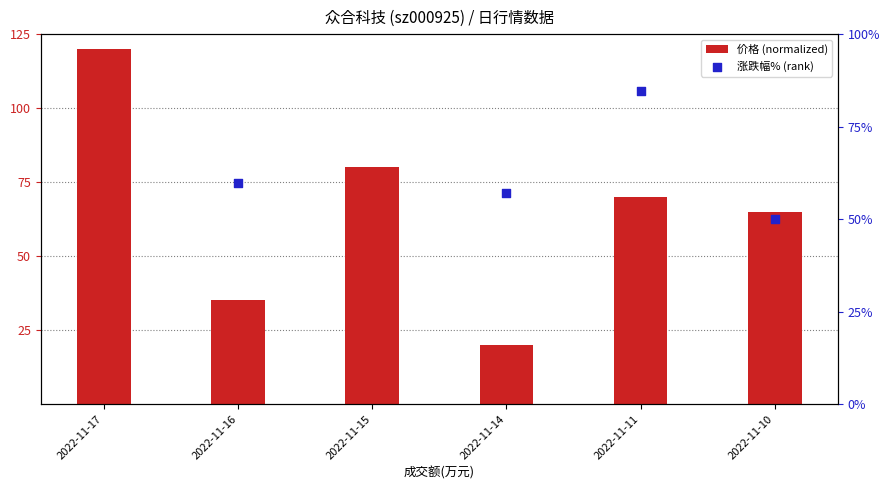

What is the total value across all series at 2022-11-10?

115.0